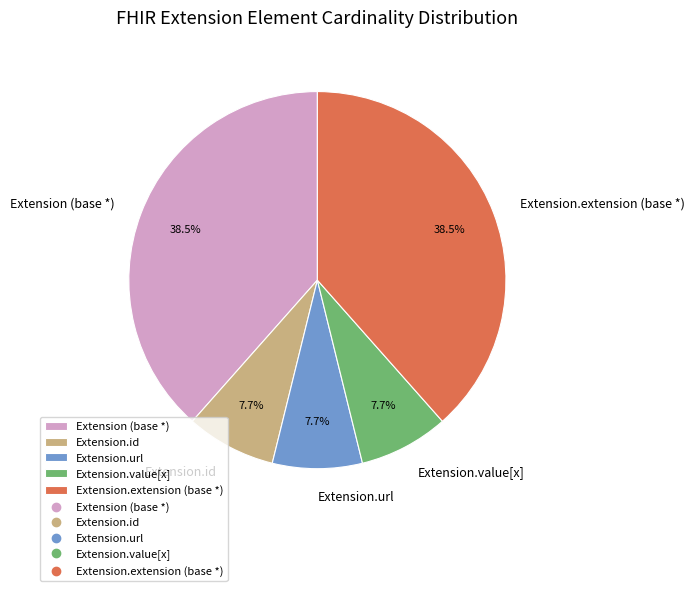

Approximately how many times larger is the value at Extension.value[x] compared to Extension.id?

1.0